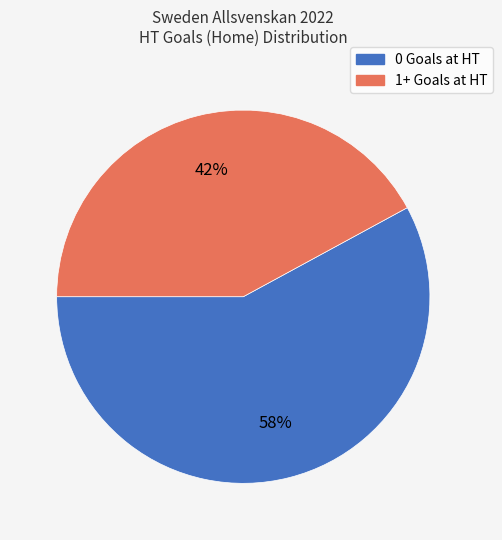

Does any single category account for the majority?

Yes